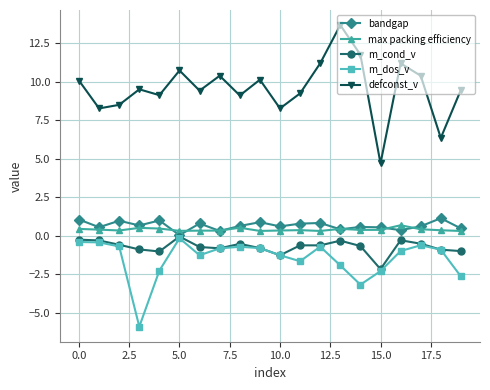

Which series has the widest spread of values?

defconst_v